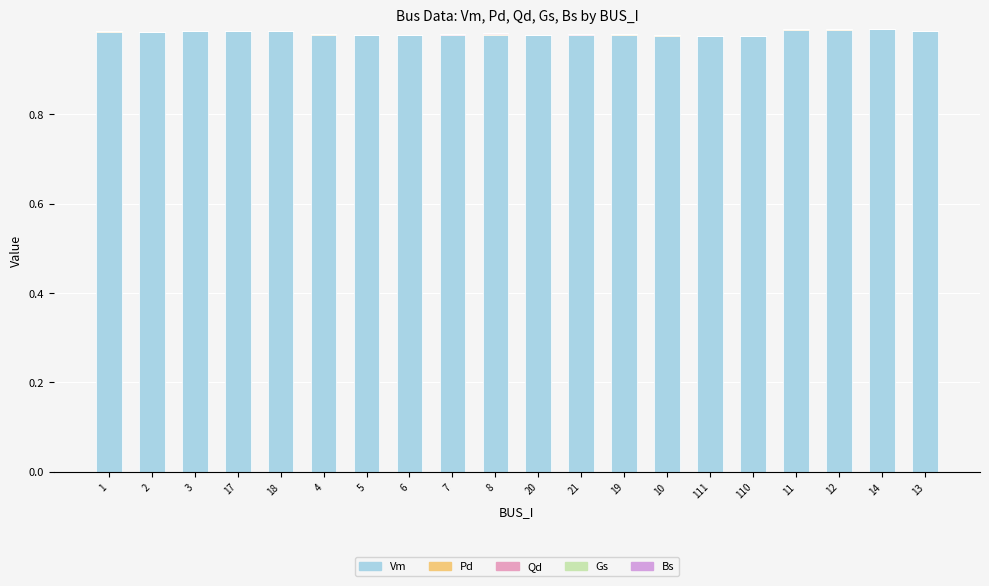

How many series are shown in this chart?

3